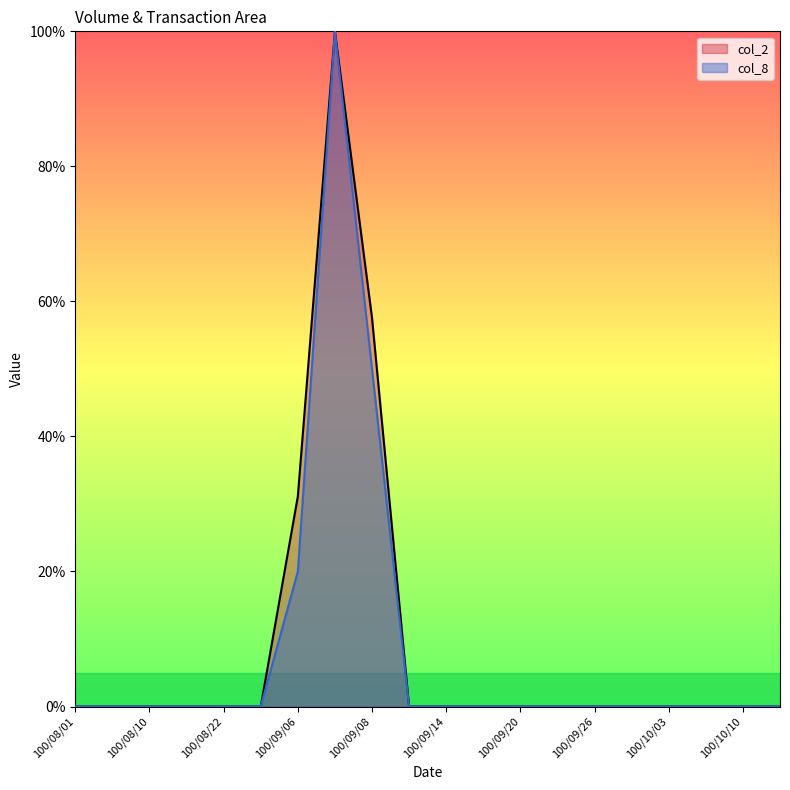

At which category is the sum across all series the highest?

100/09/07